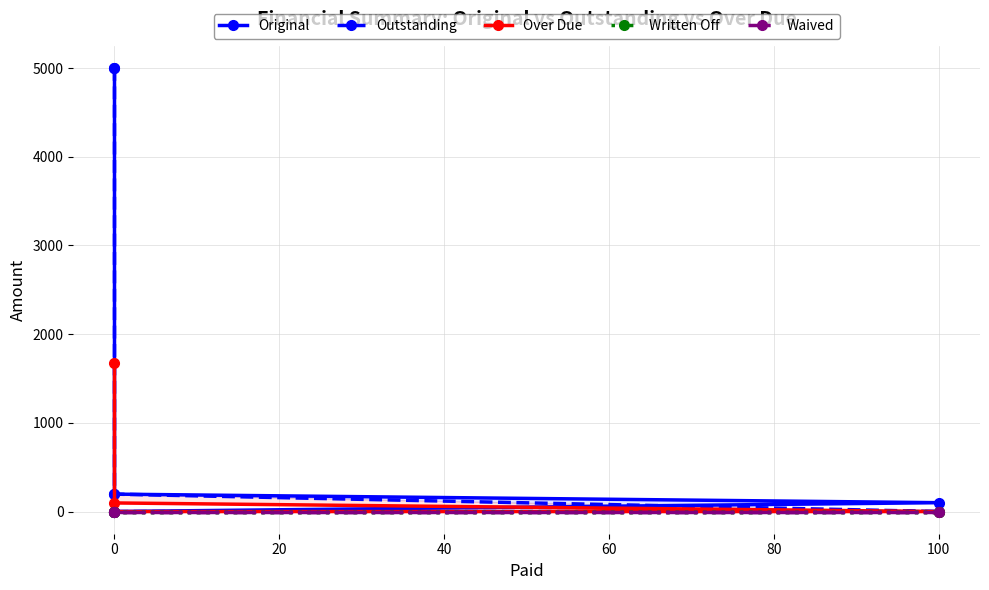

True or false: Original and Outstanding intersect in this chart.

False